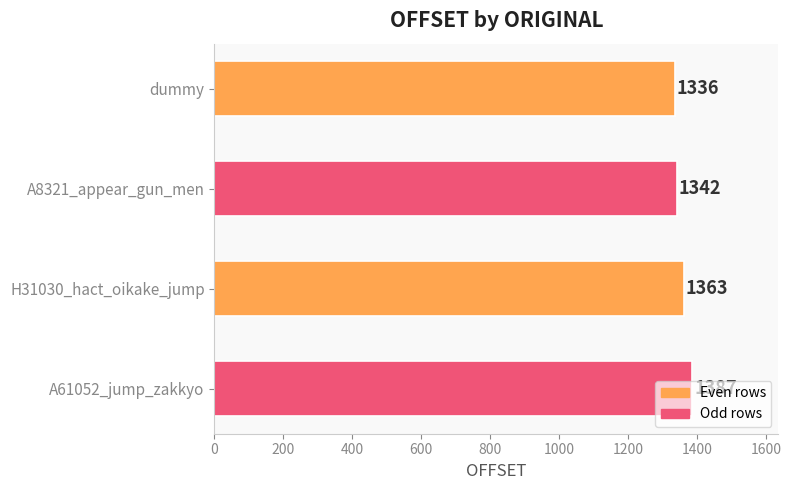

Rank the categories by value from lowest to highest.

dummy, A8321_appear_gun_men, H31030_hact_oikake_jump, A61052_jump_zakkyo